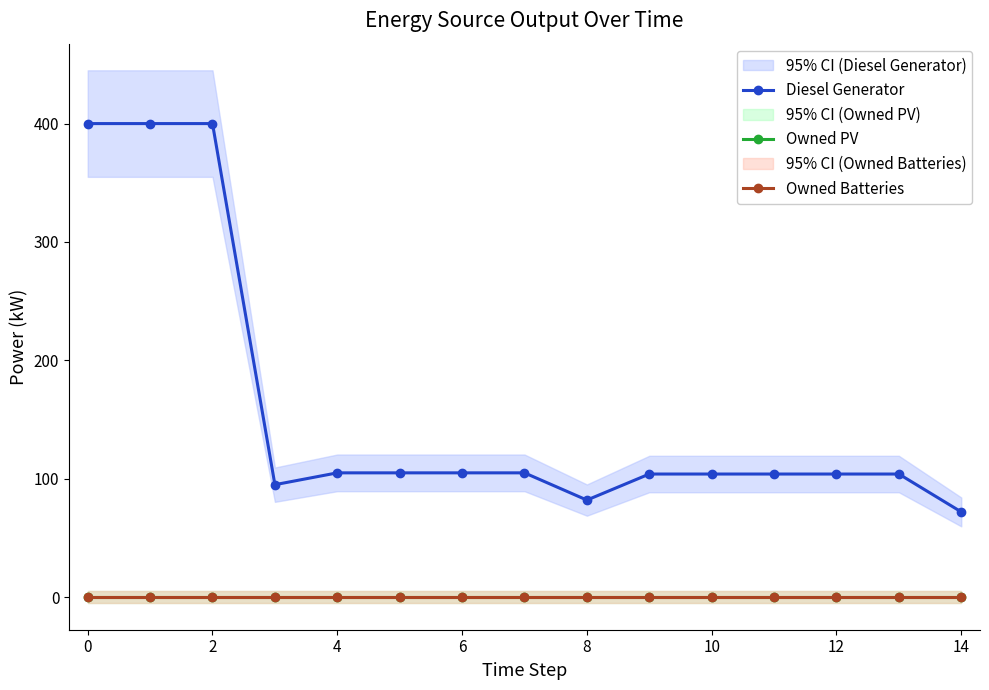

At which label is Diesel Generator closest to 236?

4